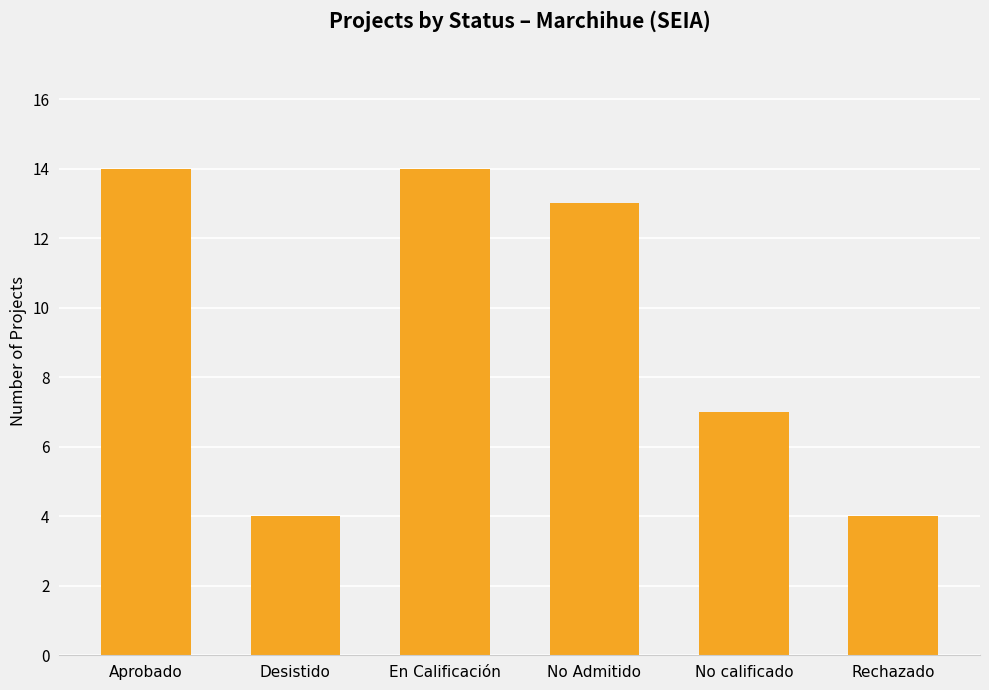

What is the value of the 1st bar from the left?

14